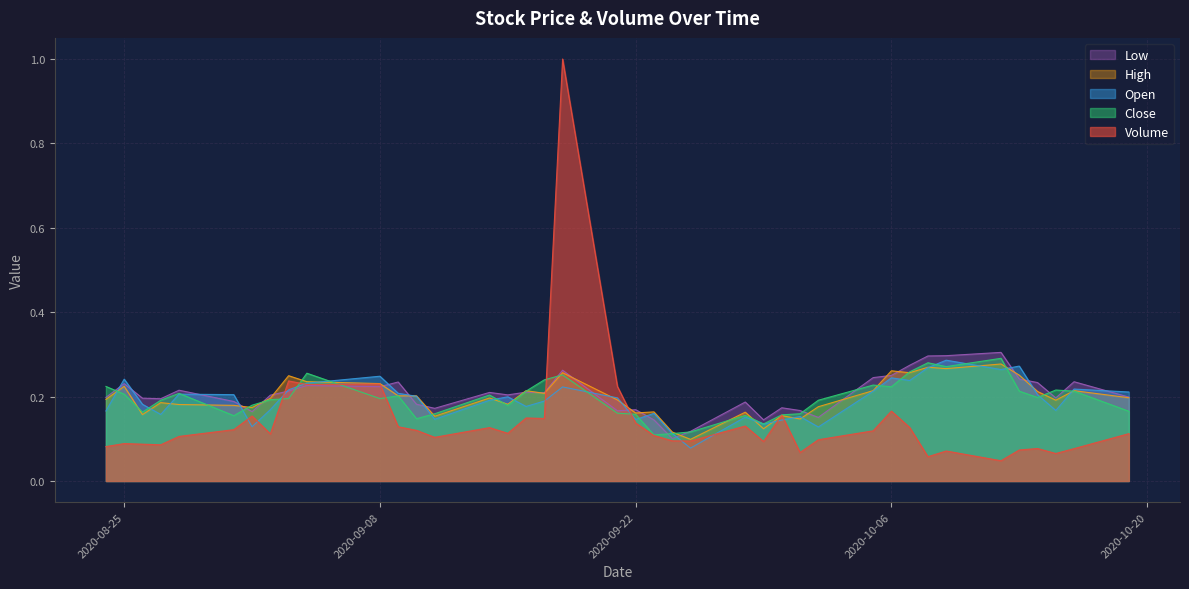

What is the greatest value displayed?

1.0